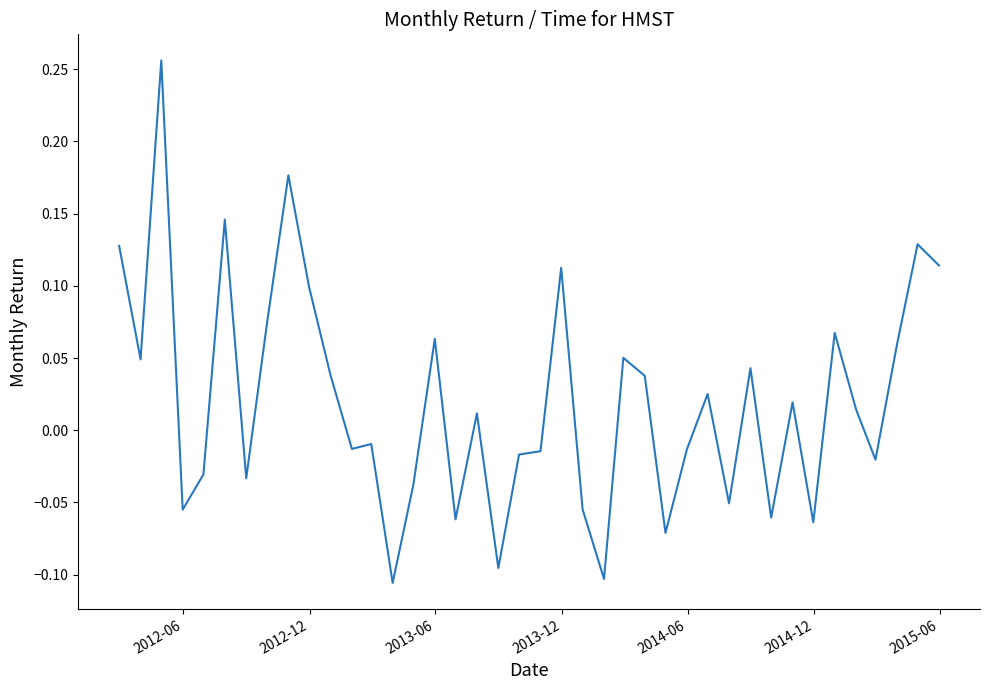

What is the difference between the maximum and minimum values?

0.4